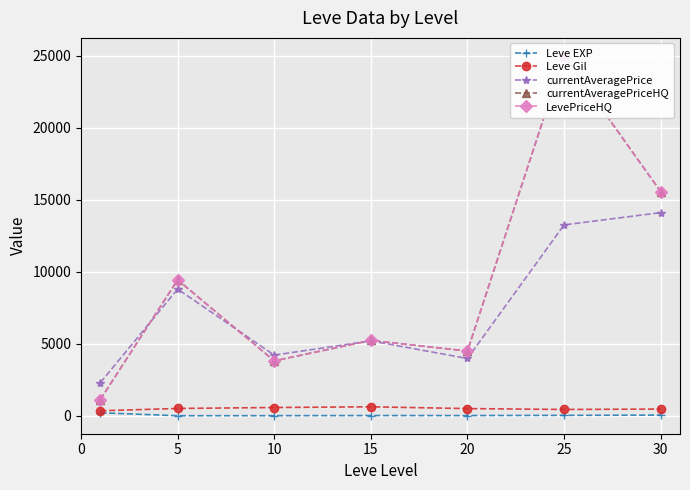

After their last crossing, which series has the higher values: currentAveragePrice or currentAveragePriceHQ?

currentAveragePriceHQ